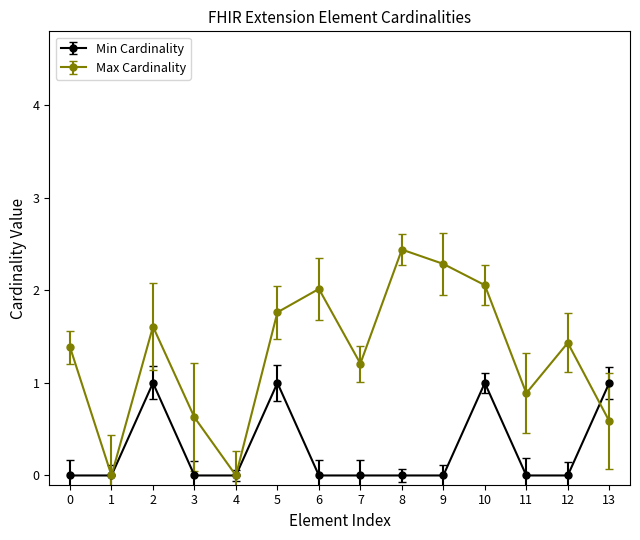

Which series has the widest spread of values?

Max Cardinality